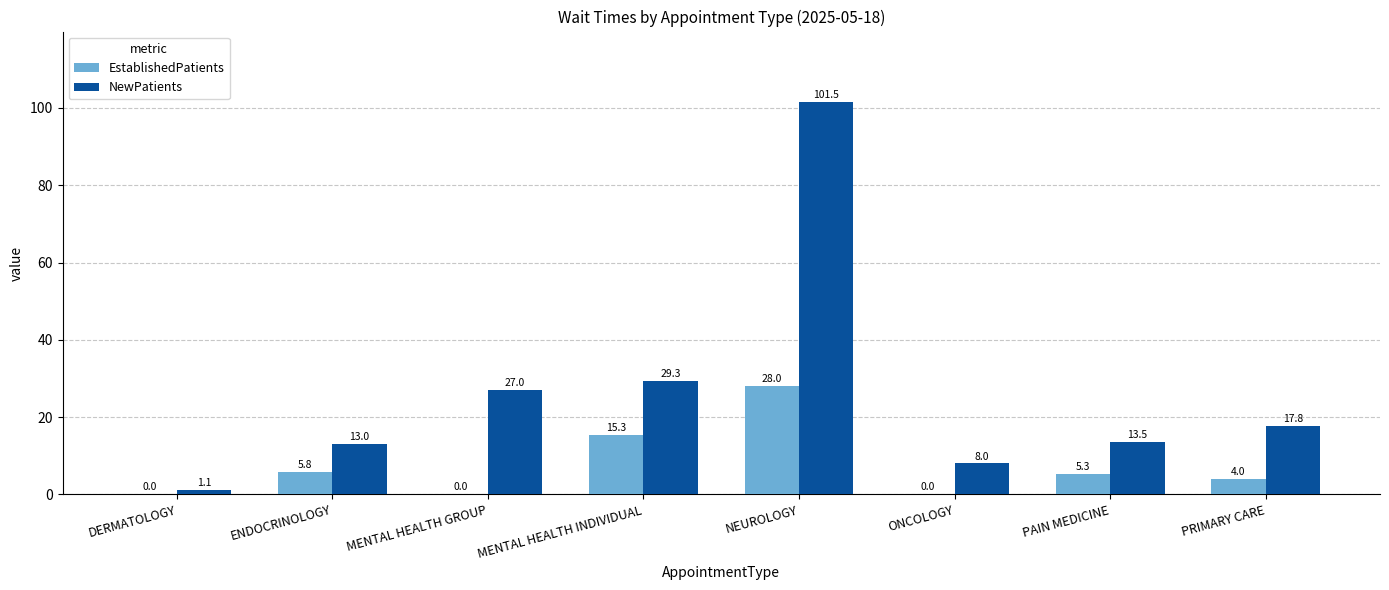

Is it true that NewPatients equals 40.1 at MENTAL HEALTH INDIVIDUAL?

False